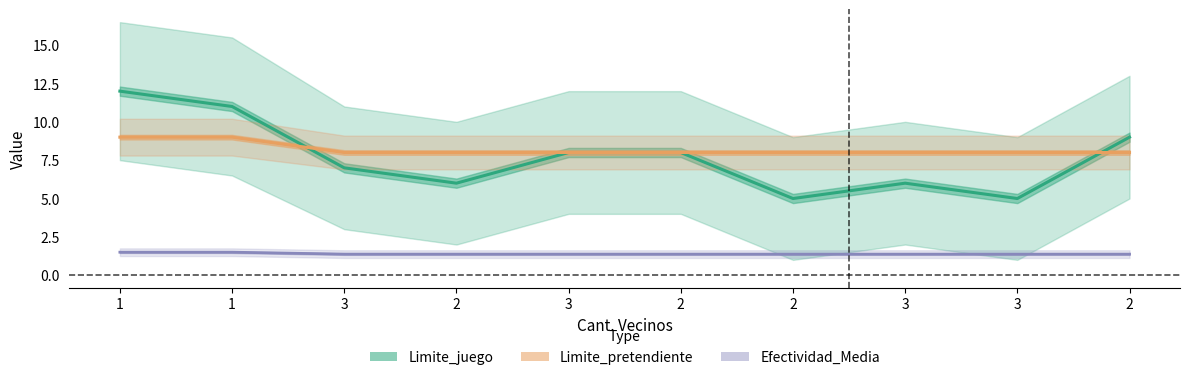

Reading left to right, list all the values displayed in this chart.

Limite_juego: 1=12.0	1=11.0	3=7.0	2=6.0	3=8.0	2=8.0	2=5.0	3=6.0	3=5.0	2=9.0
Limite_pretendiente: 1=9.0	1=9.0	3=8.0	2=8.0	3=8.0	2=8.0	2=8.0	3=8.0	3=8.0	2=8.0
Efectividad_Media: 1=1.5	1=1.5	3=1.4	2=1.4	3=1.4	2=1.4	2=1.4	3=1.4	3=1.4	2=1.4